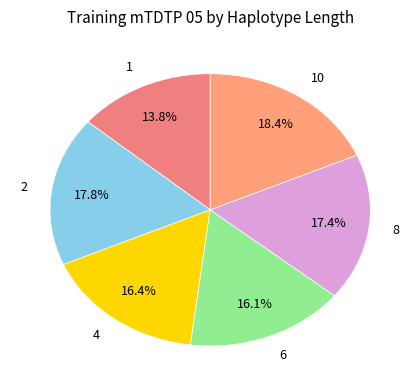

Does 8 represent more than half of the total?

No